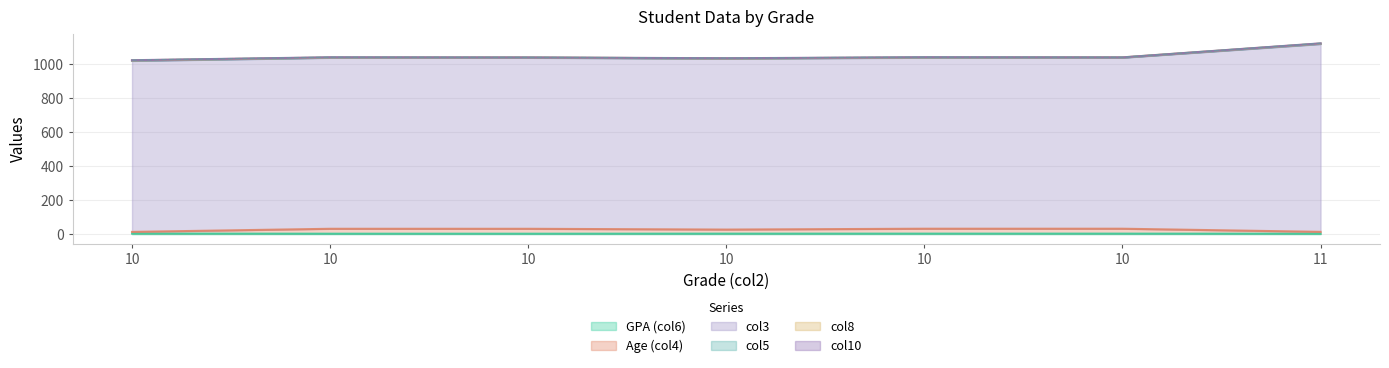

Rank the categories by col3 value from lowest to highest.

10, 10, 10, 10, 10, 10, 11